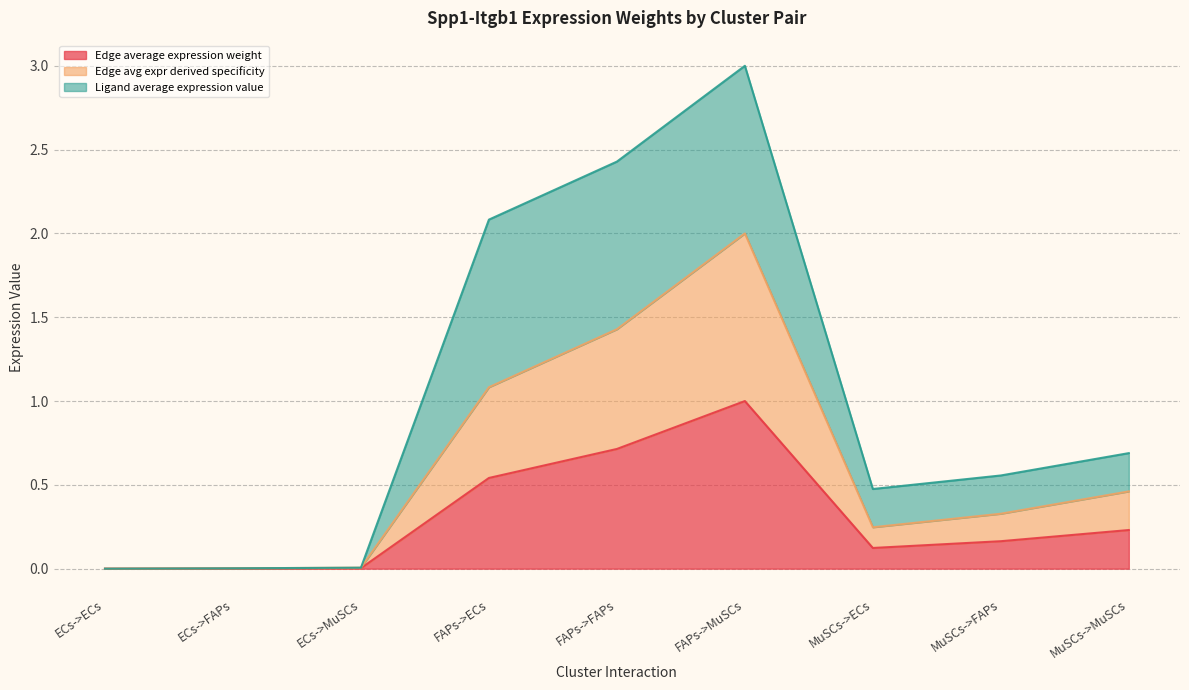

What is the label of the 8th point from the left?

MuSCs->FAPs